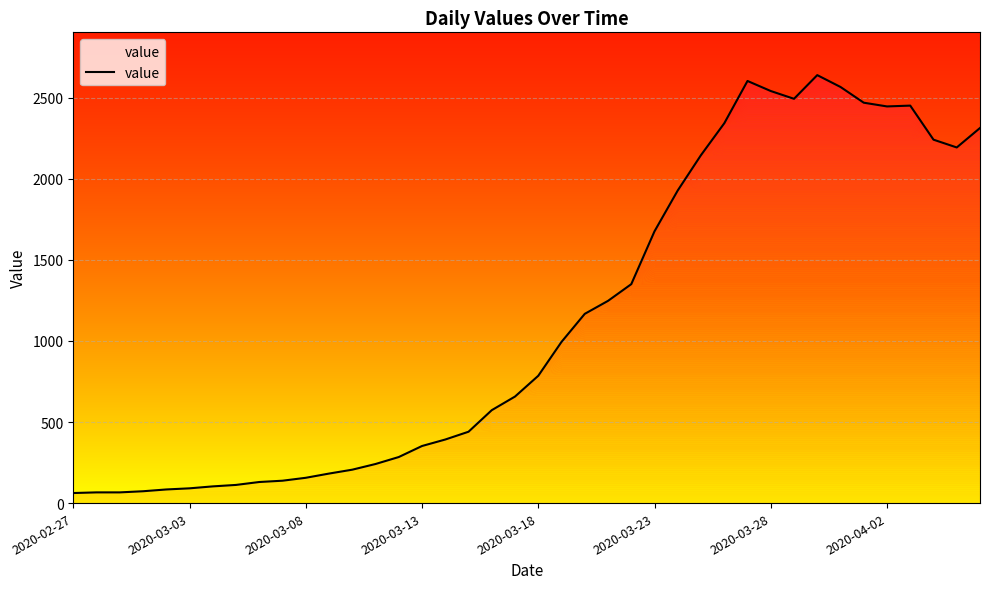

What is the greatest value displayed?

2639